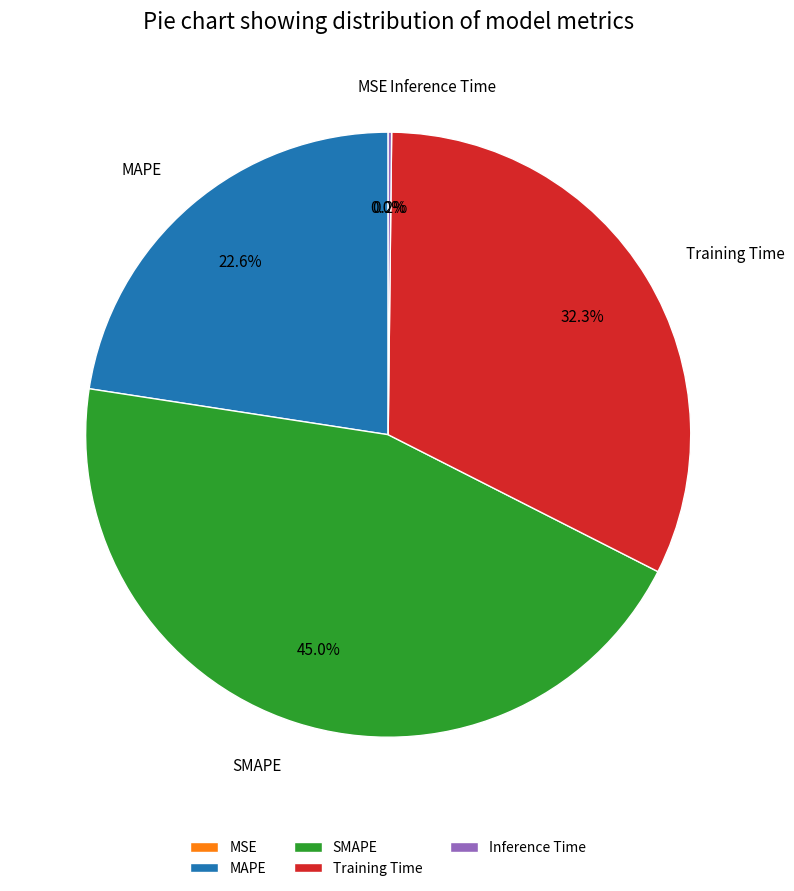

Which category has the biggest portion of the pie?

SMAPE